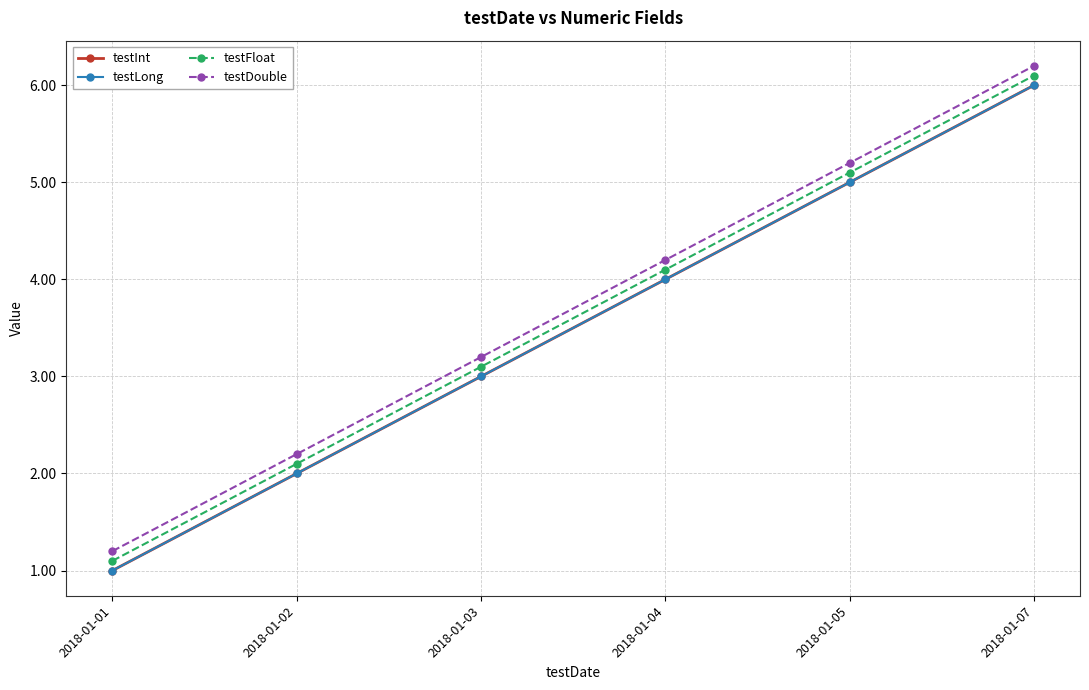

Between 2018-01-04 and 2018-01-07, which series saw the biggest shift?

testInt